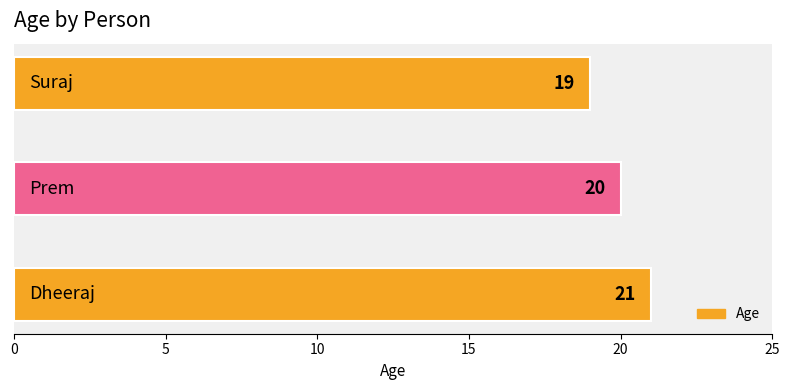

What is the maximum value shown in the chart?

21